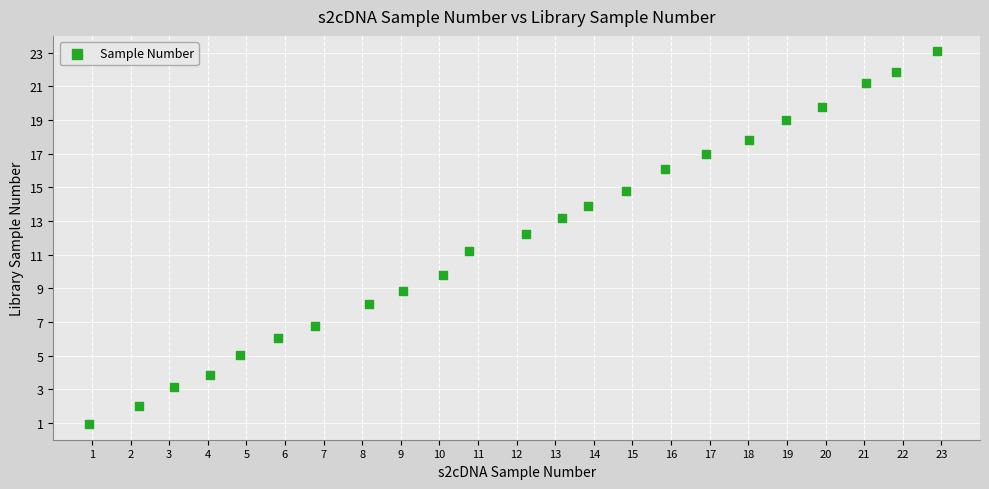

What is the range of X values (max minus min)?

22.0